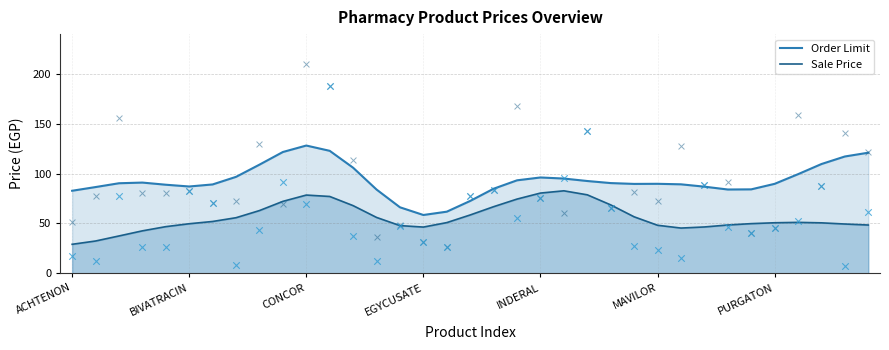

Which series has the largest total across all categories?

Order Limit (line)